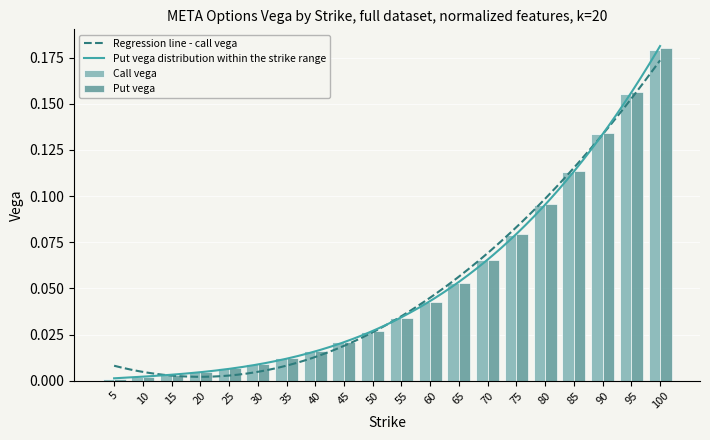

What is the sum of the Calls (vega) values at 10 and 70?

0.1